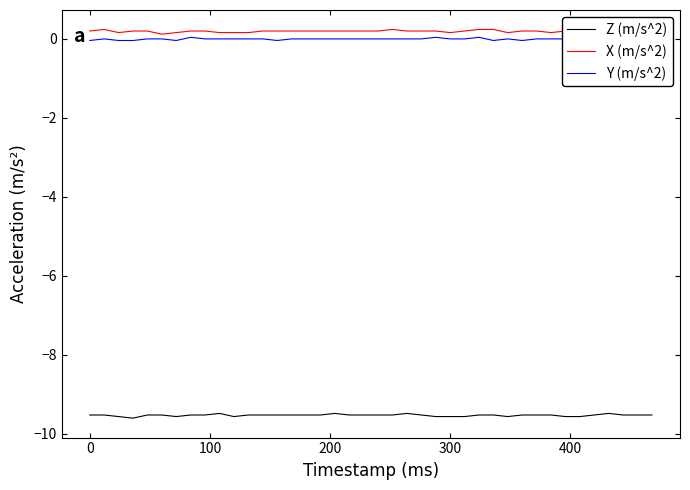

How many lines are shown in the chart?

3